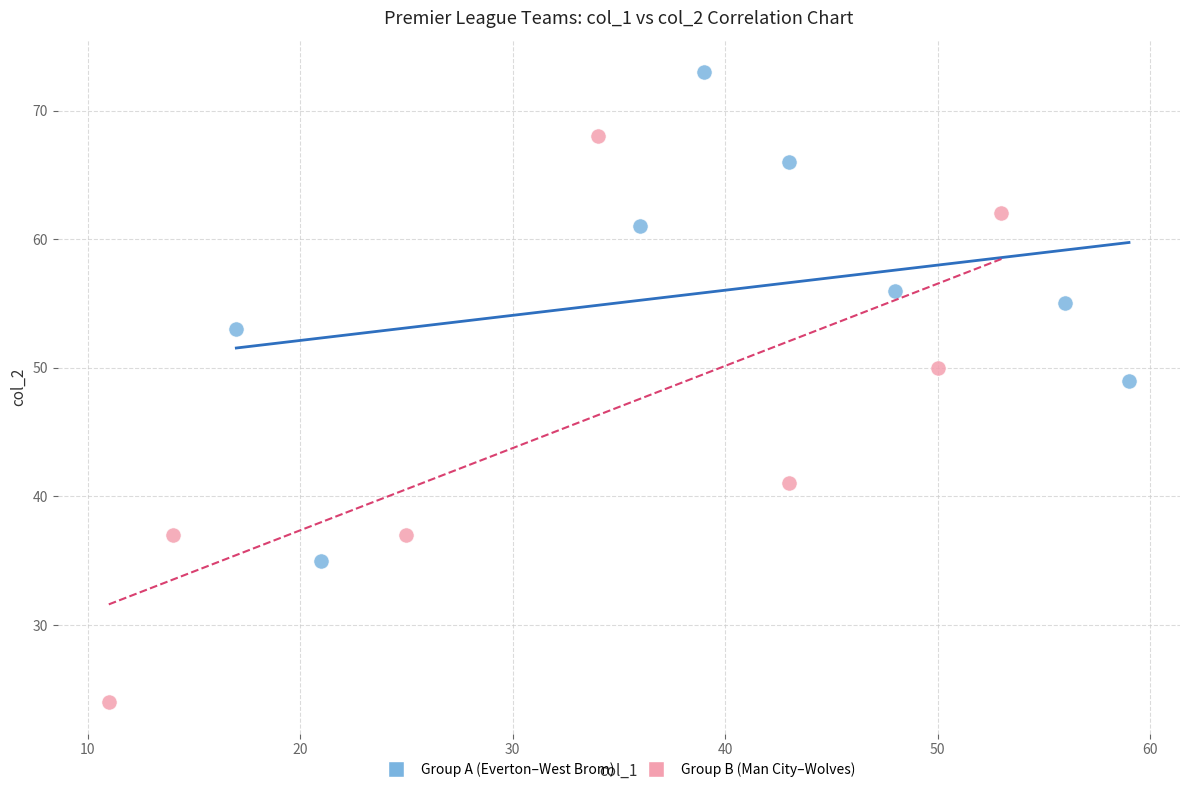

Which series contains the highest Y value?

Group A (Everton–West Brom)